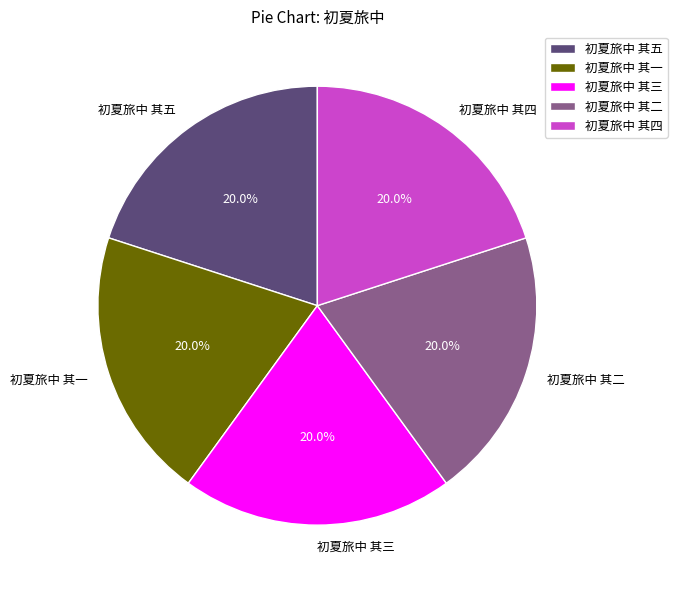

How many slices are in this pie chart?

5